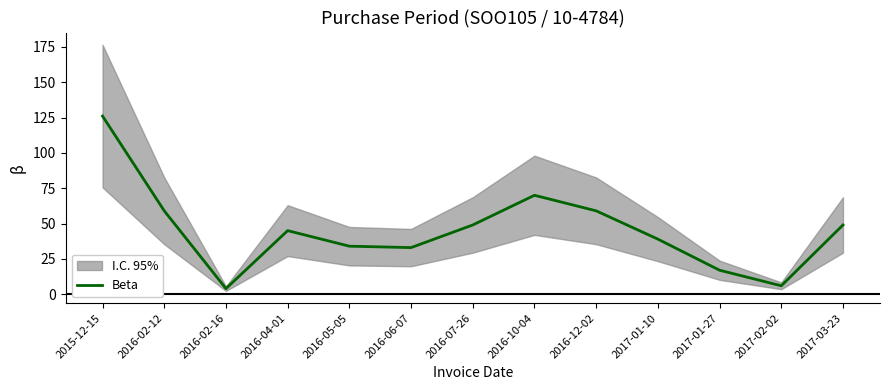

Read the value at 2017-01-10, to the nearest 5.

40